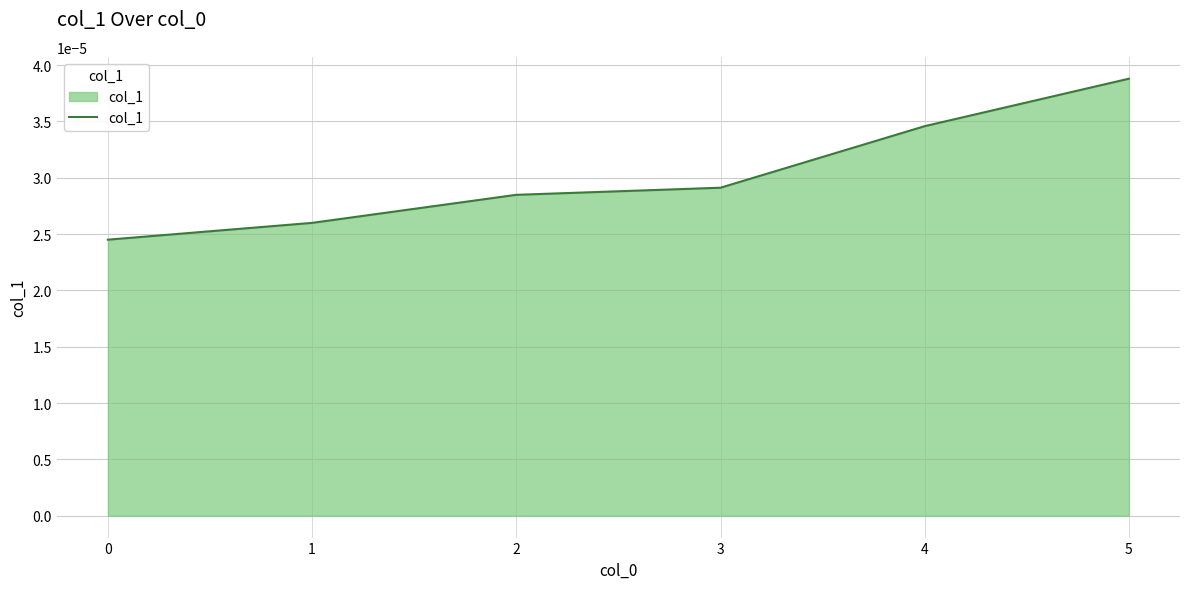

At which category does the chart reach its peak across all series?

5